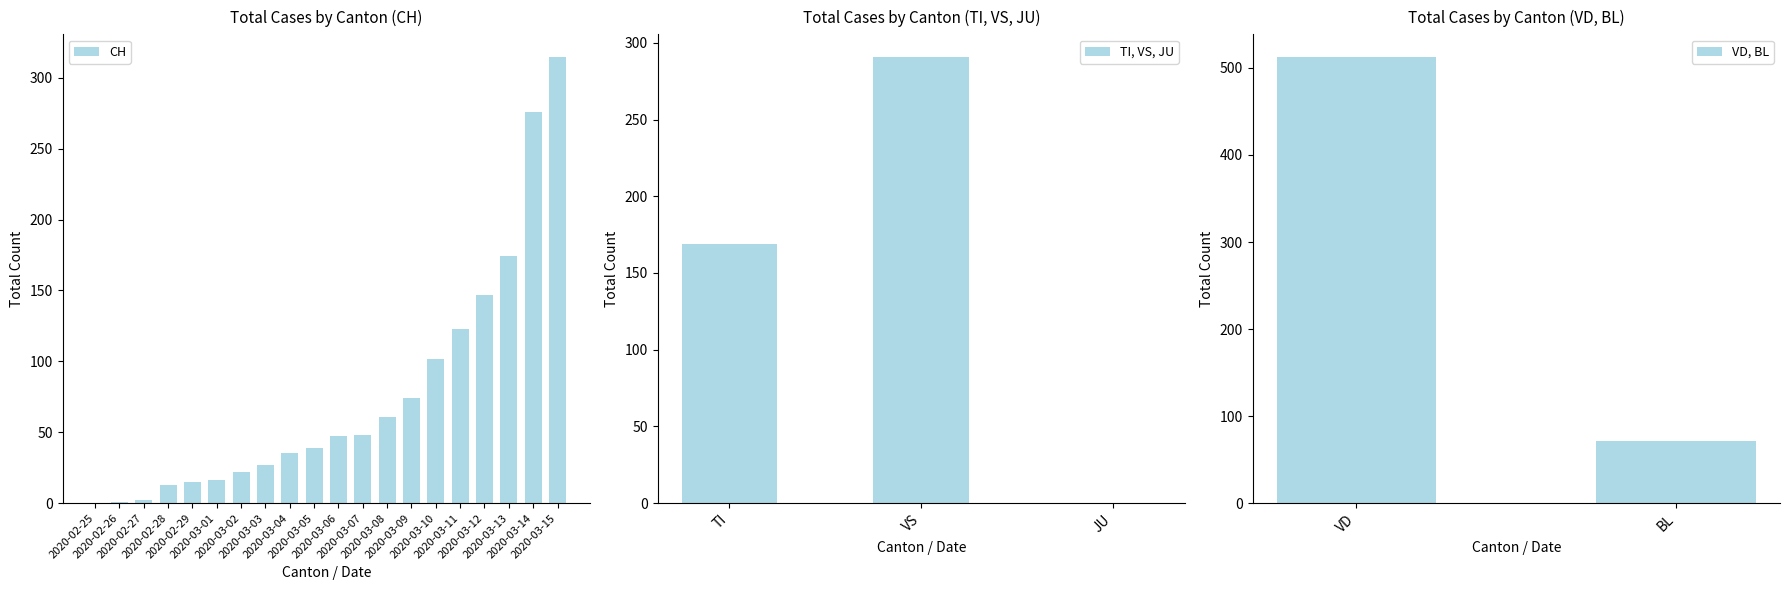

What is the sum of all CH values?

1537